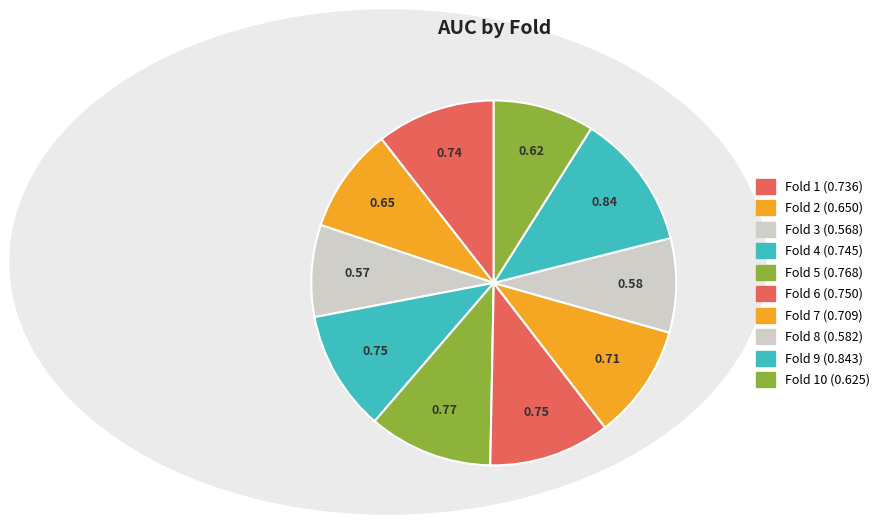

How many segments does this pie chart have?

10